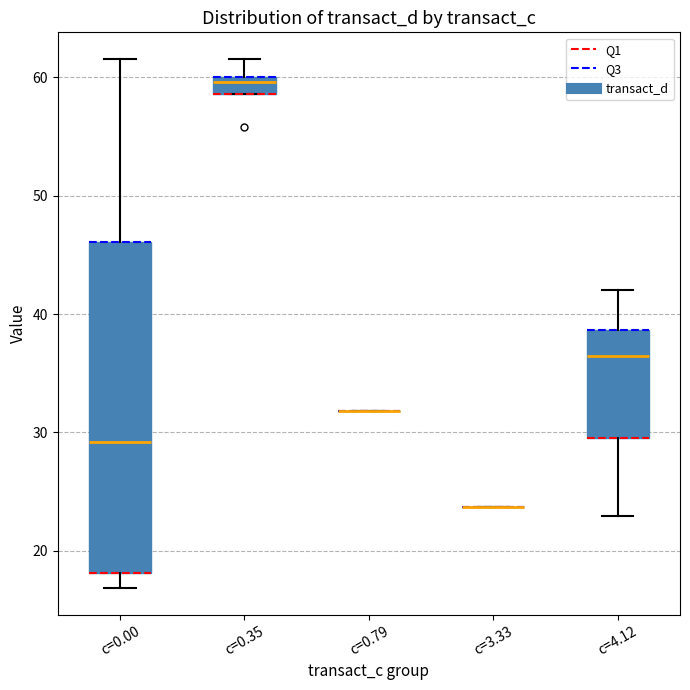

Comparing the boxes themselves (not the whiskers), which one is the tallest?

c=0.00